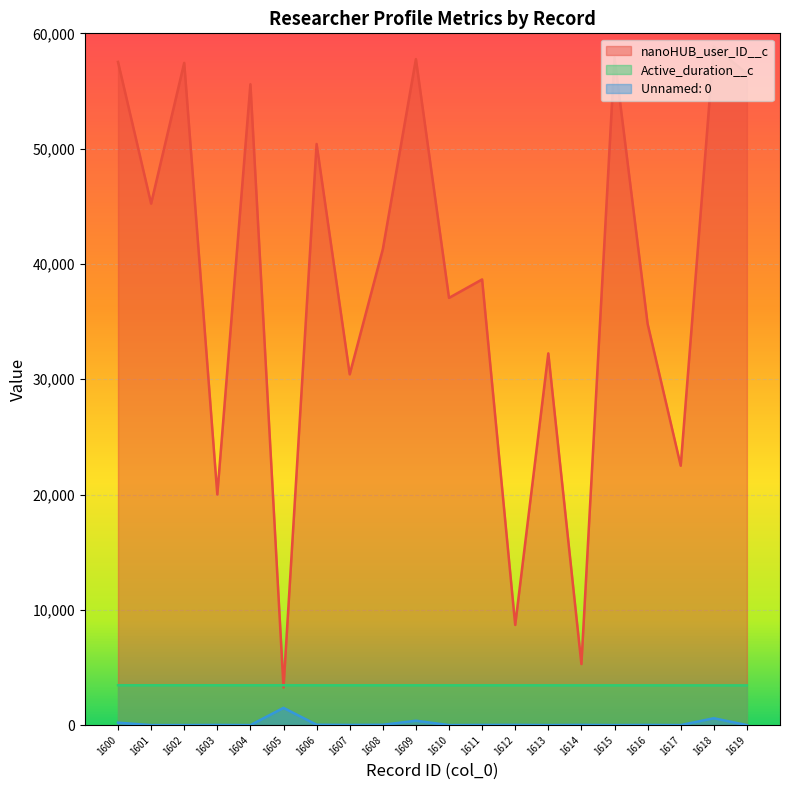

What is the value of the nanoHUB_user_ID__c point at the 15th from the left?

5294